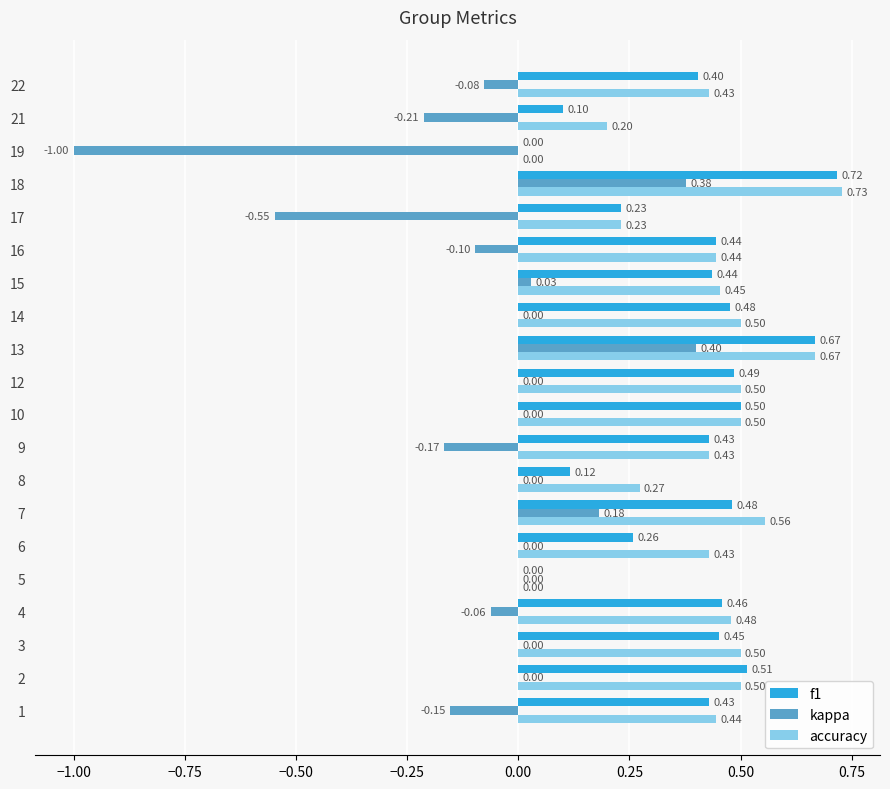

What is the sum of all kappa values?

-1.3